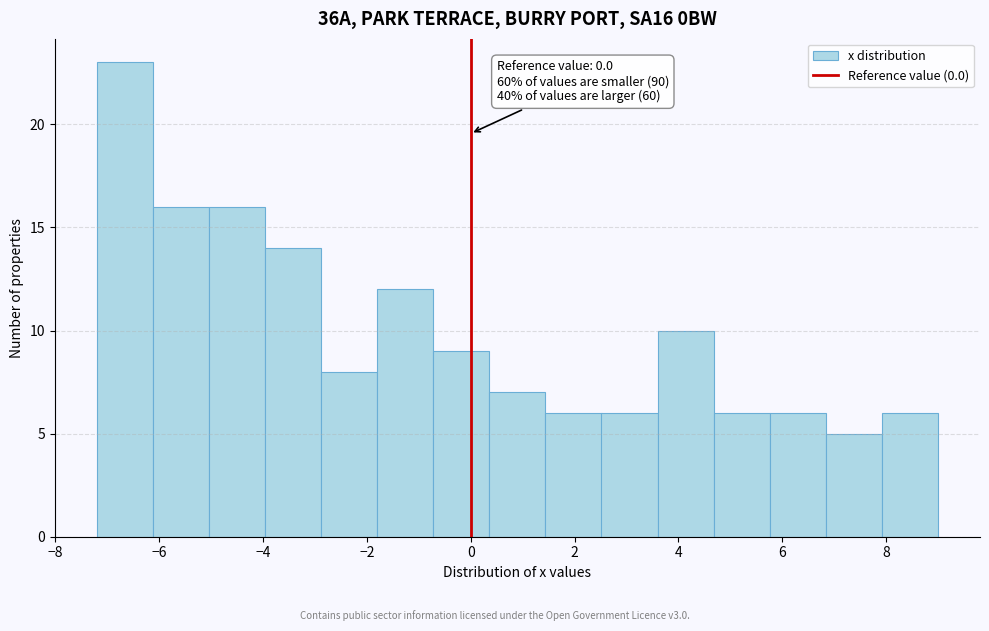

Which range on the x-axis has the tallest bar?

-7.20 to -6.12